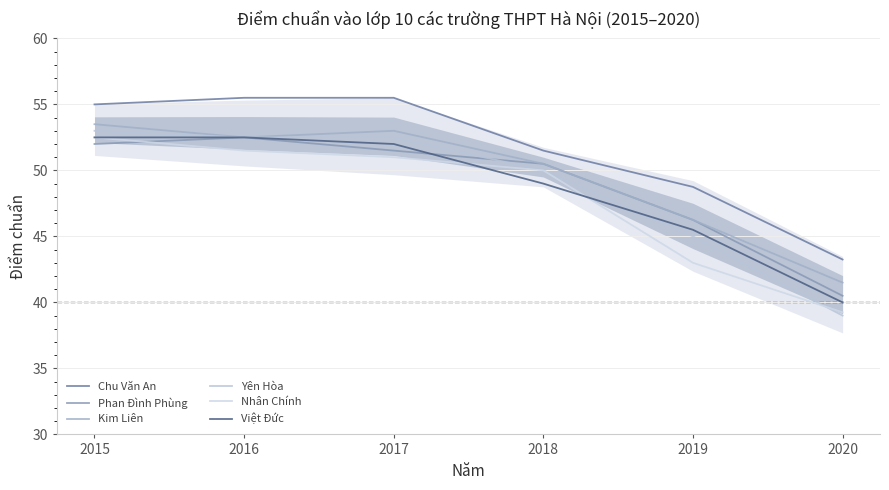

The value of Chu Văn An at 2016 is 12.6. True or false?

False